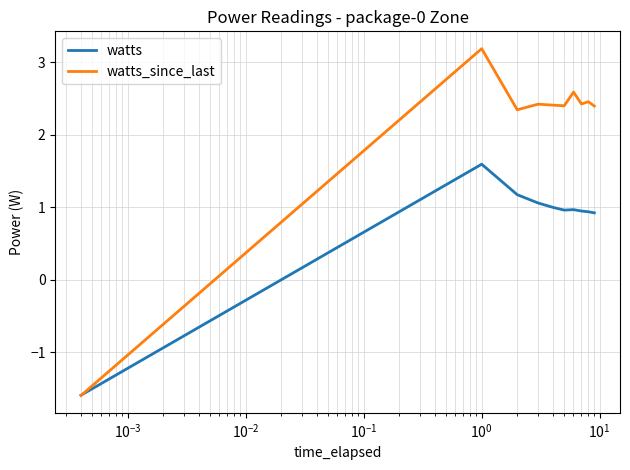

Which series has the widest spread of values?

watts_since_last